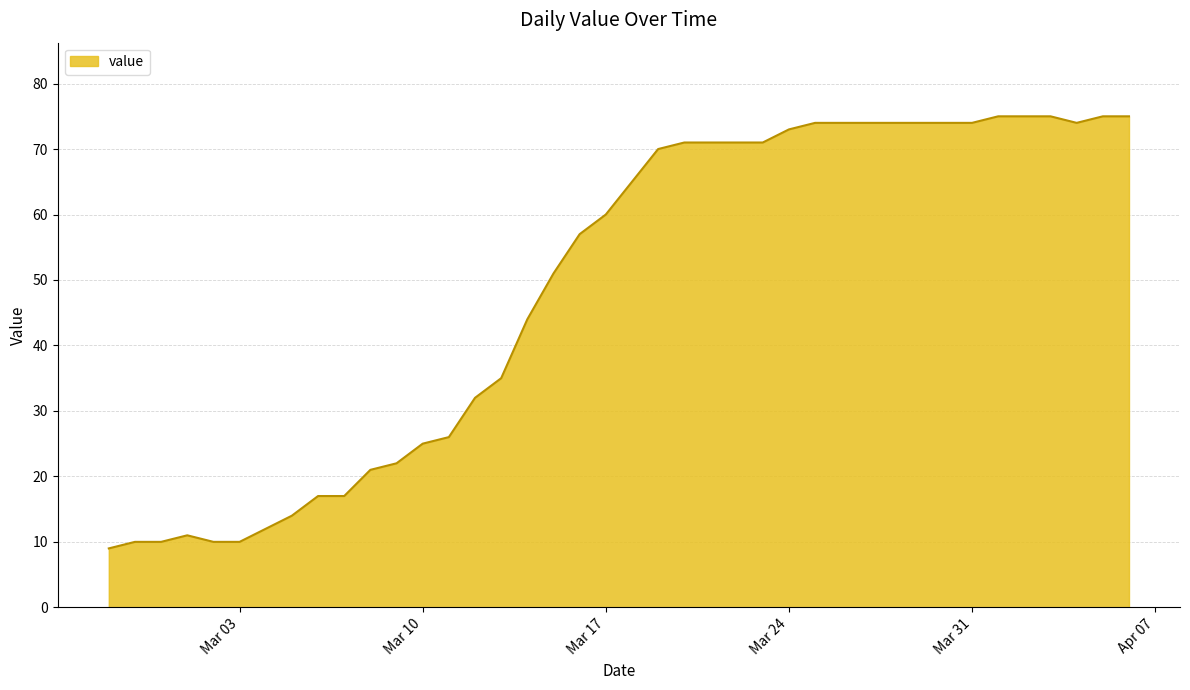

What is the greatest value displayed?

75